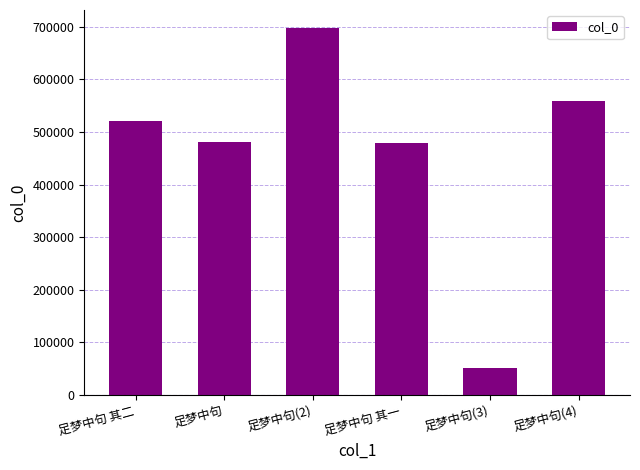

What is the difference between the values at 足梦中句 其二 and 足梦中句 其一?

42440